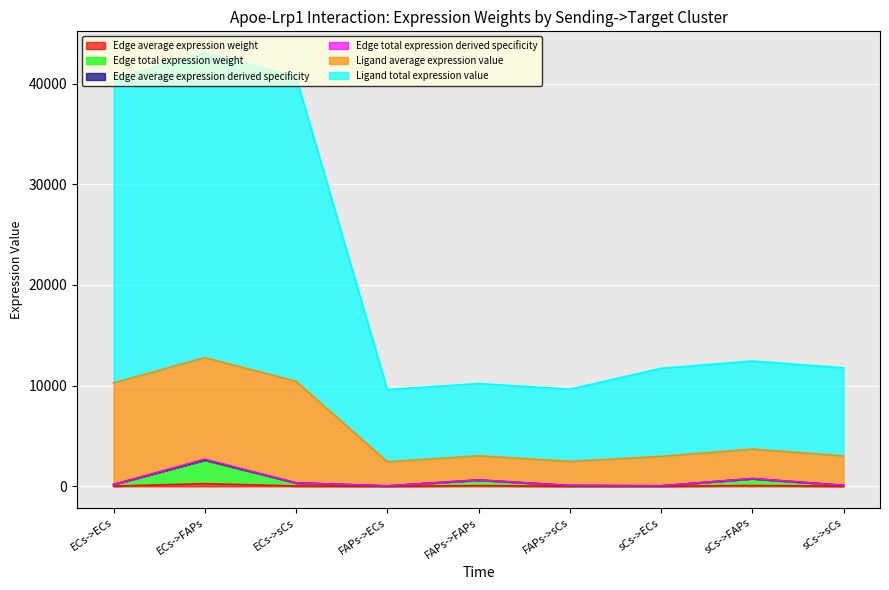

True or false: Edge average expression derived specificity and Edge total expression derived specificity cross at least once.

False